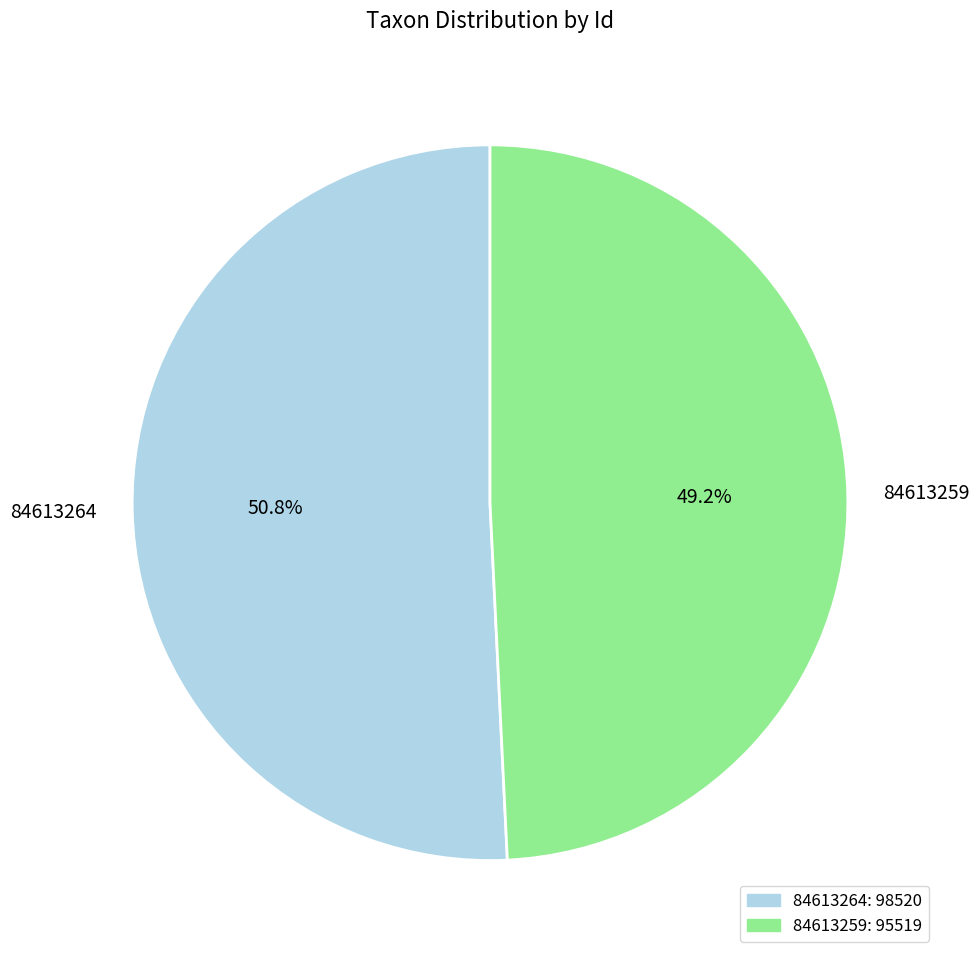

To the nearest percent, what is the difference between the 84613259 and 84613264 slice percentages?

2%